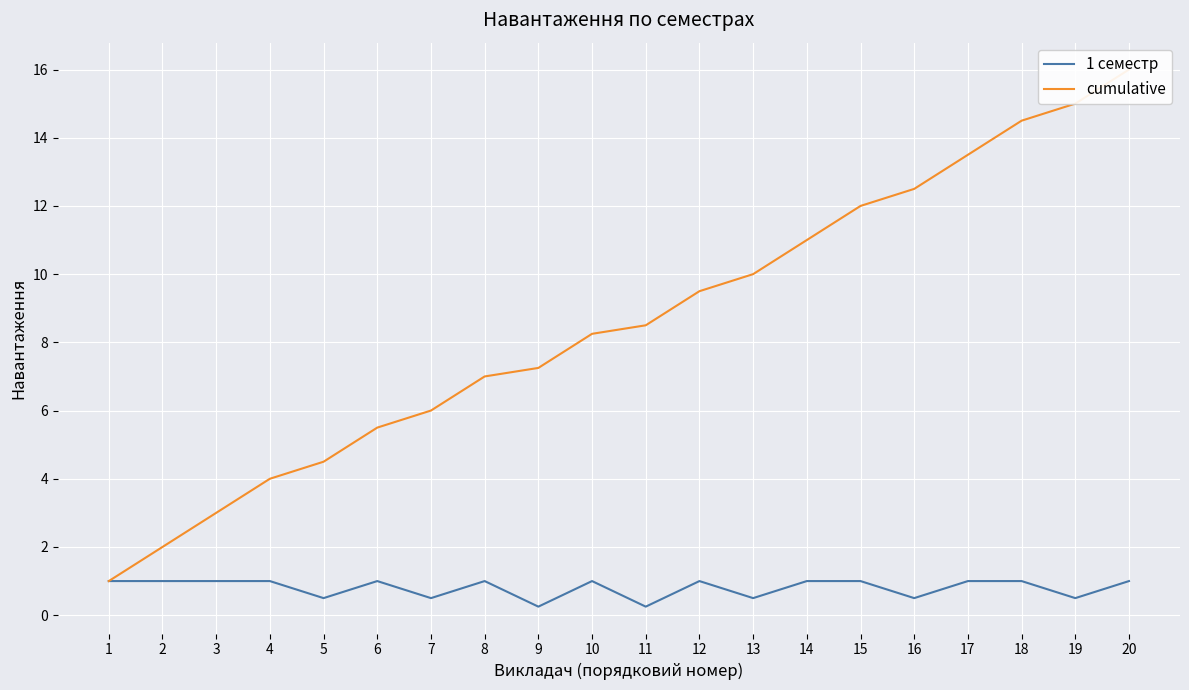

At 7, list the series in order from largest to smallest.

cumulative, 1 семестр